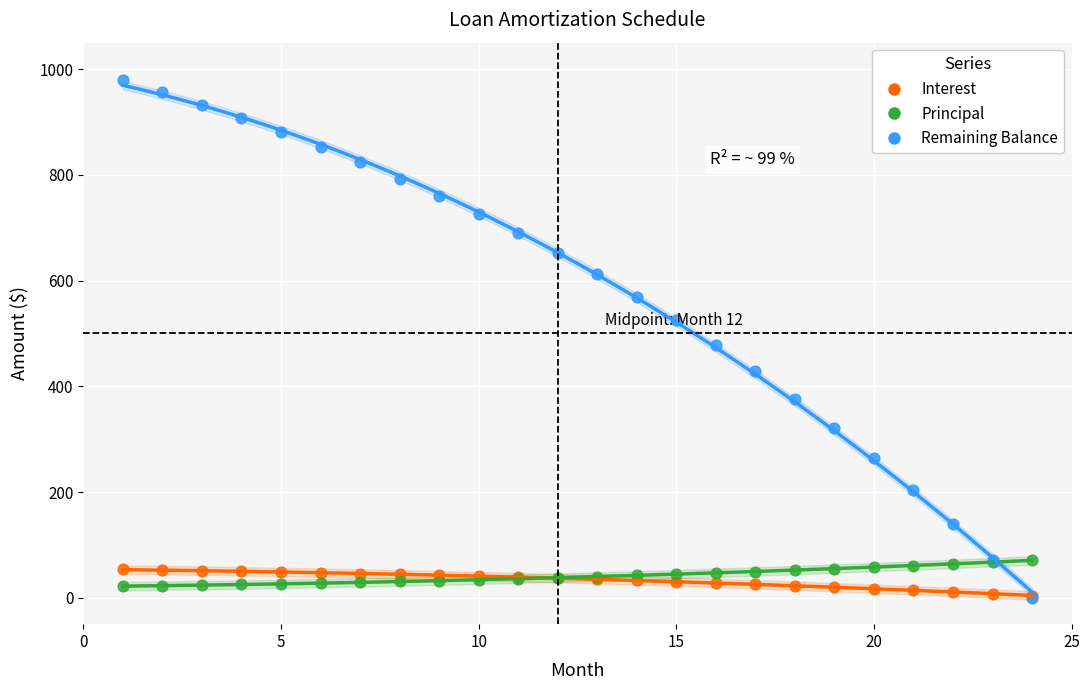

Which series has the widest spread of Y values?

Remaining Balance